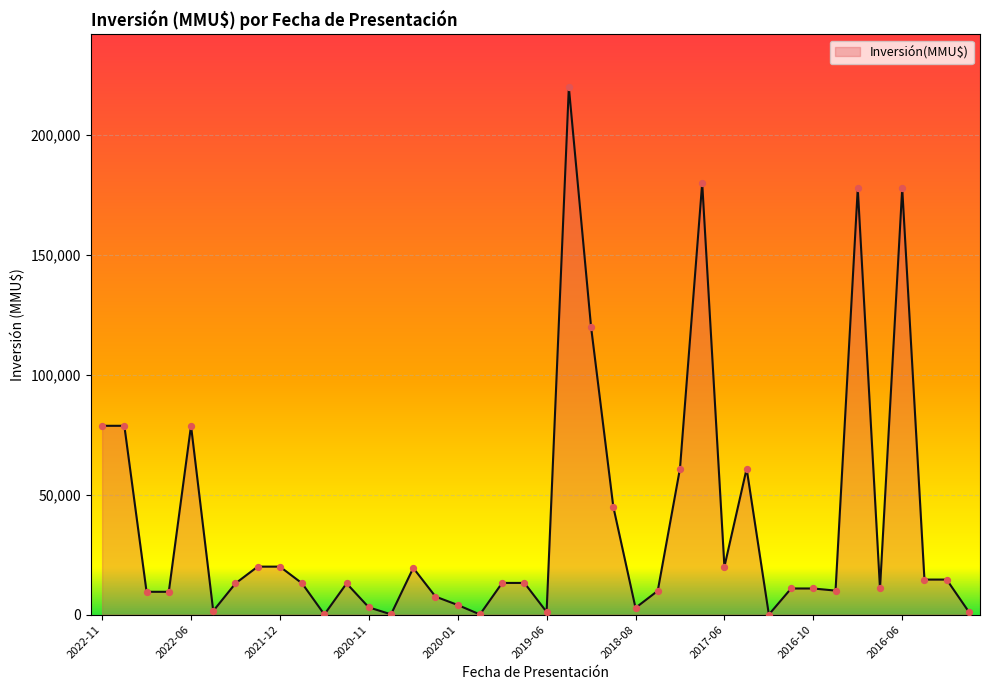

What is the difference between the maximum and minimum values?

220000